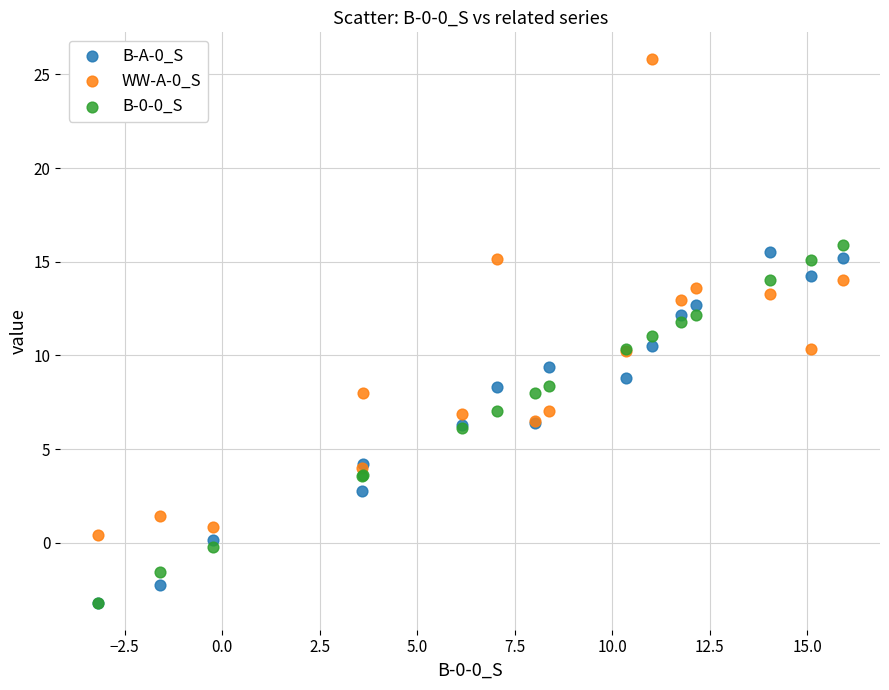

Which series reaches the maximum Y coordinate?

WW-A-0_S